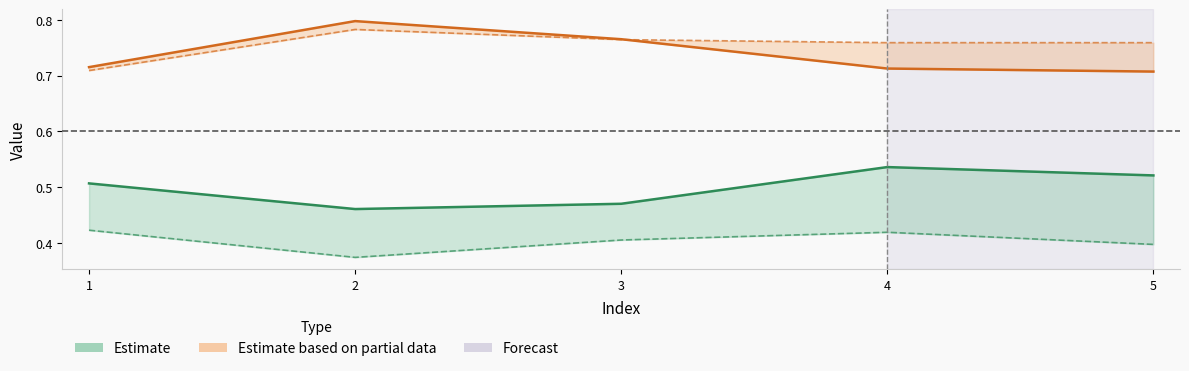

At which category is the sum across all series the highest?

4